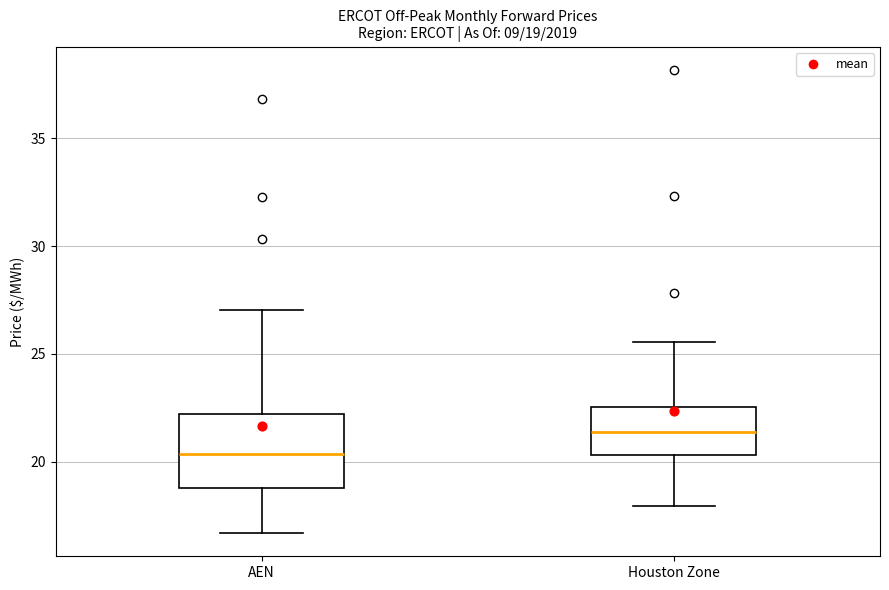

Which box is the tallest, from its lower edge to its upper edge?

AEN